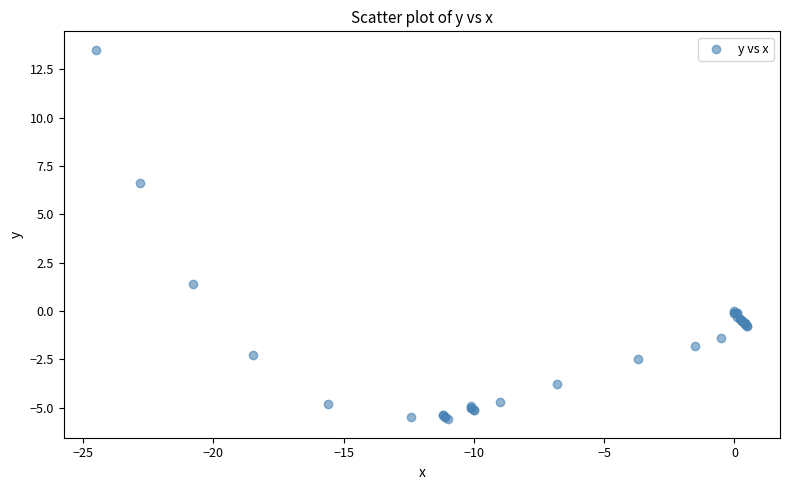

What Y value in the scatter plot is closest to 3?

1.4